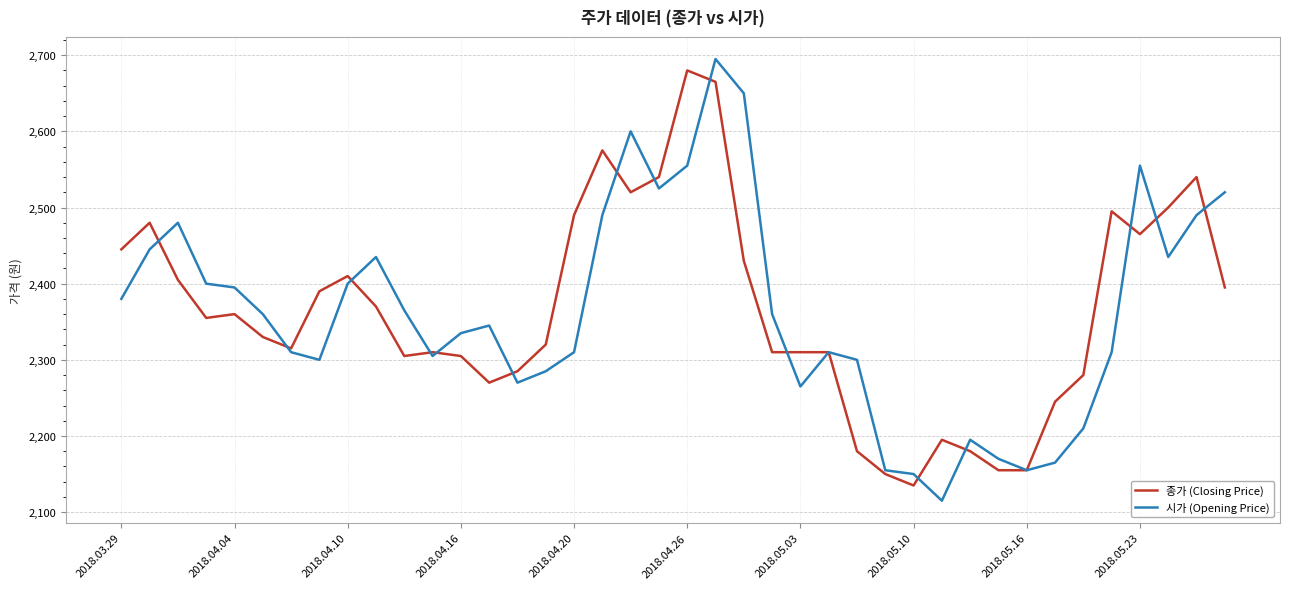

True or false: 종가 (Closing Price) has more than 1 points higher than both neighbors.

True